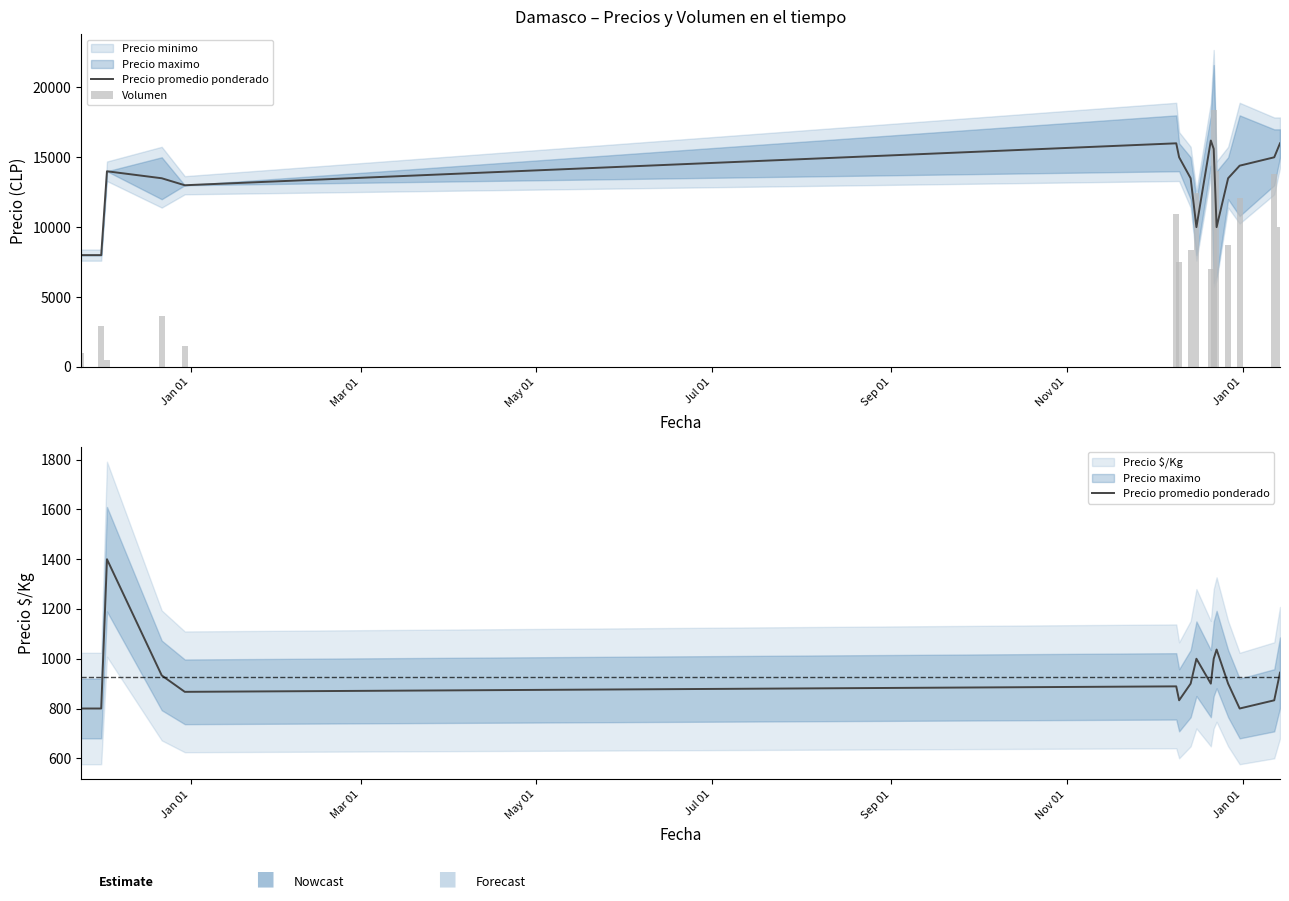

Does the chart contain any negative values?

No